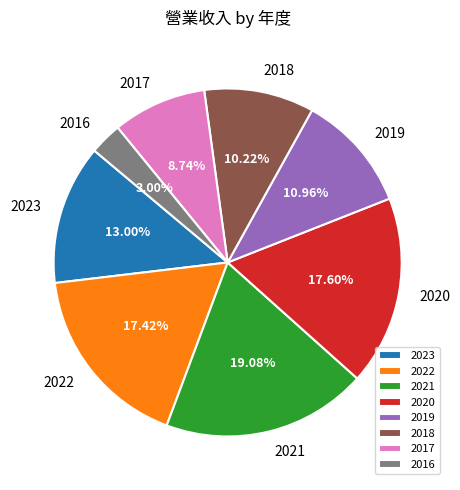

Between 2016 and 2018, which is larger?

2018